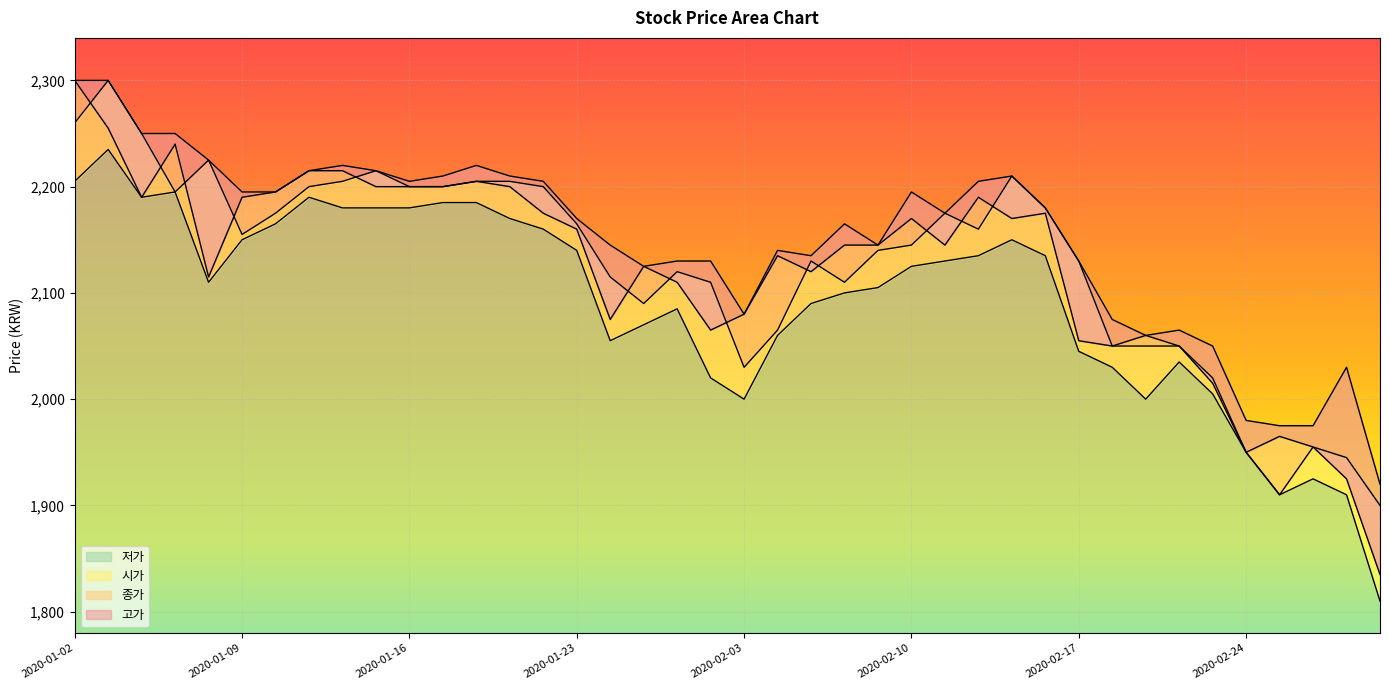

At which category is the sum across all series the highest?

2020-01-03